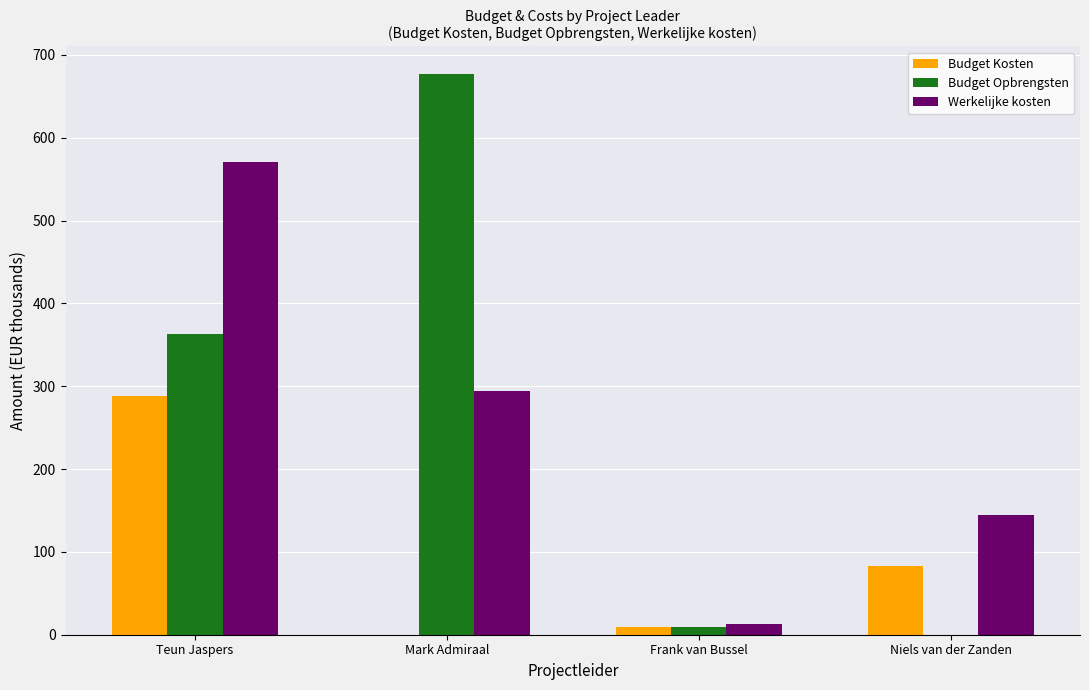

What is the spread (max minus min) of values at Frank van Bussel?

3.2